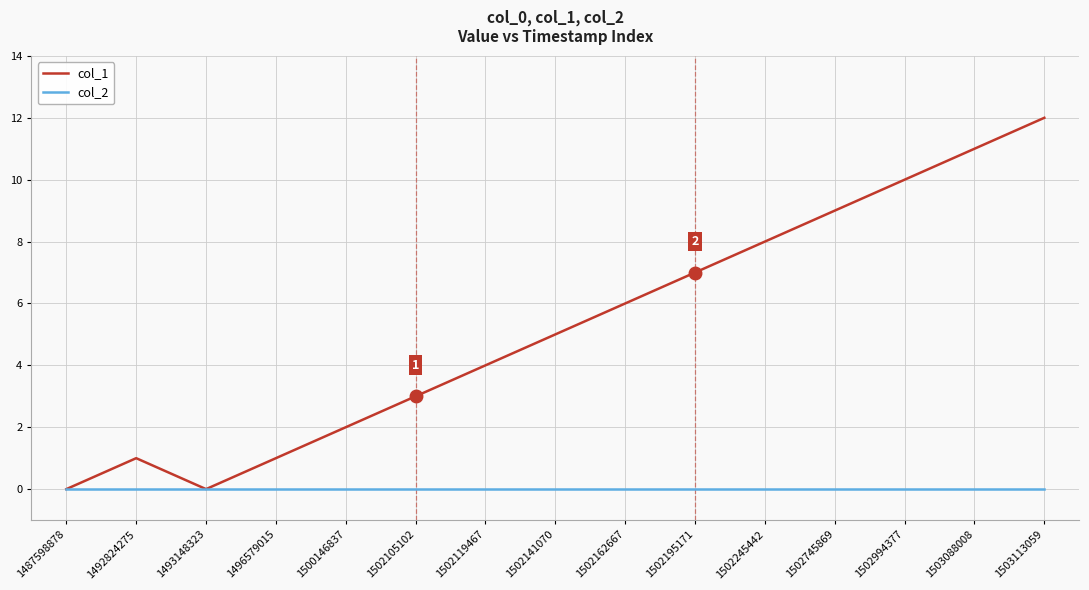

What is the difference between the highest and lowest values at 1503088008?

11